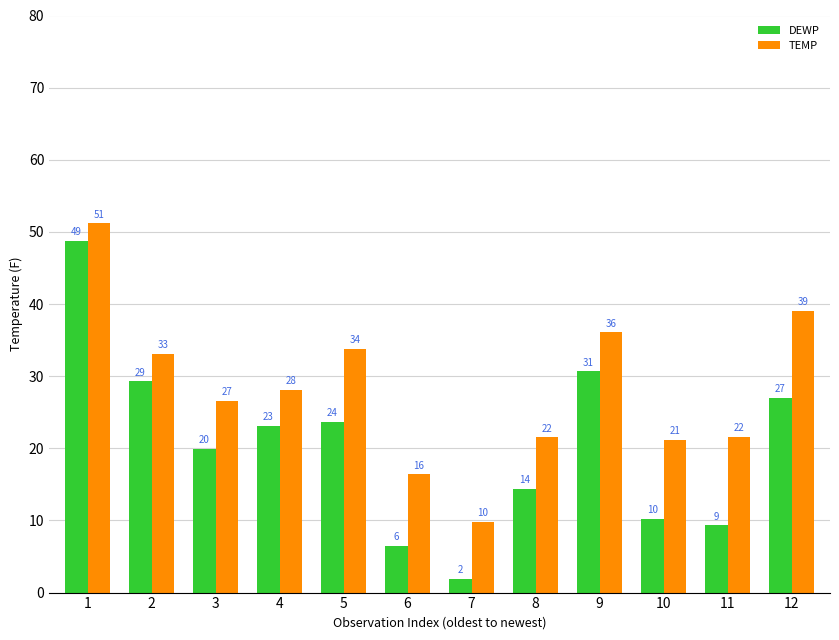

What is the highest value of the TEMP series?

51.2